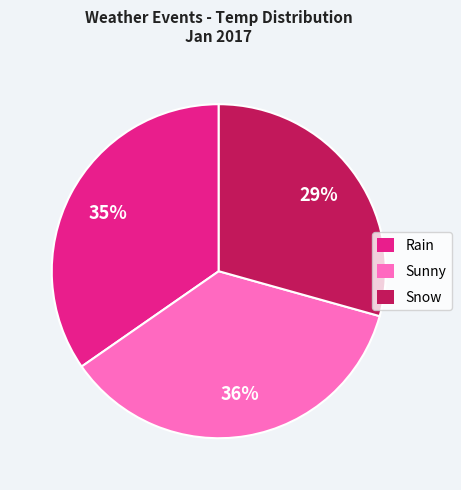

Do Sunny and Rain together represent more than half of the pie?

Yes